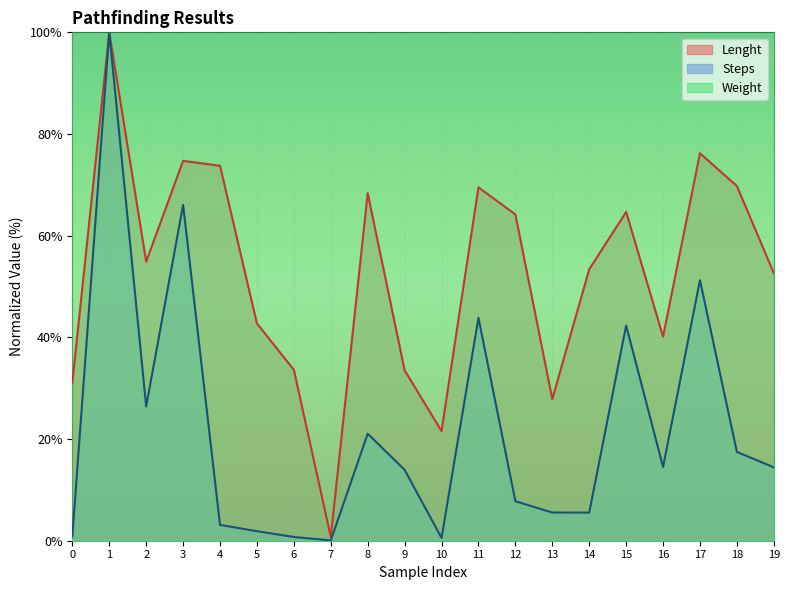

Between 11 and 17, which series saw the biggest shift?

Steps